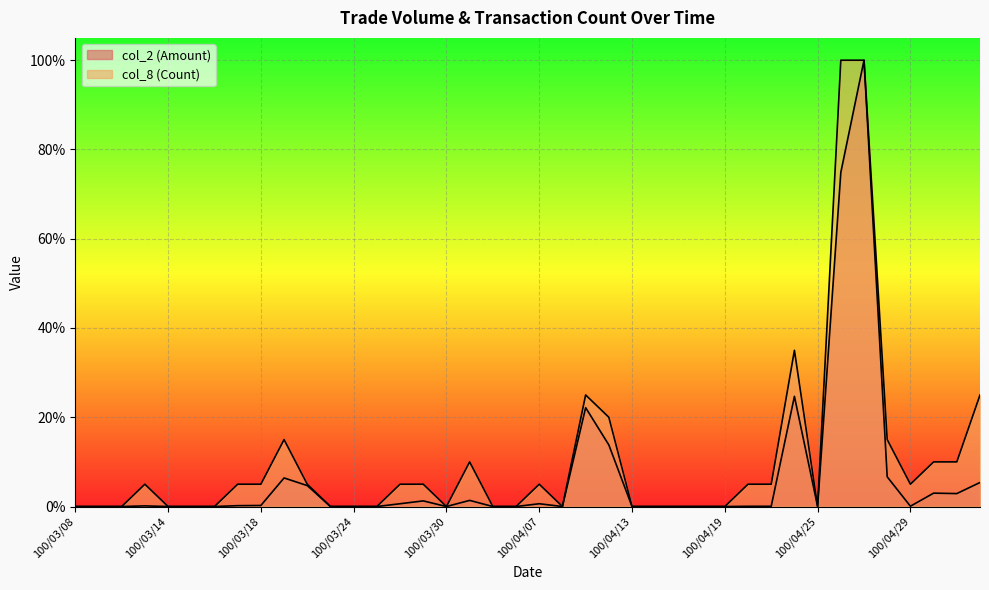

How many distinct data groups are displayed?

2